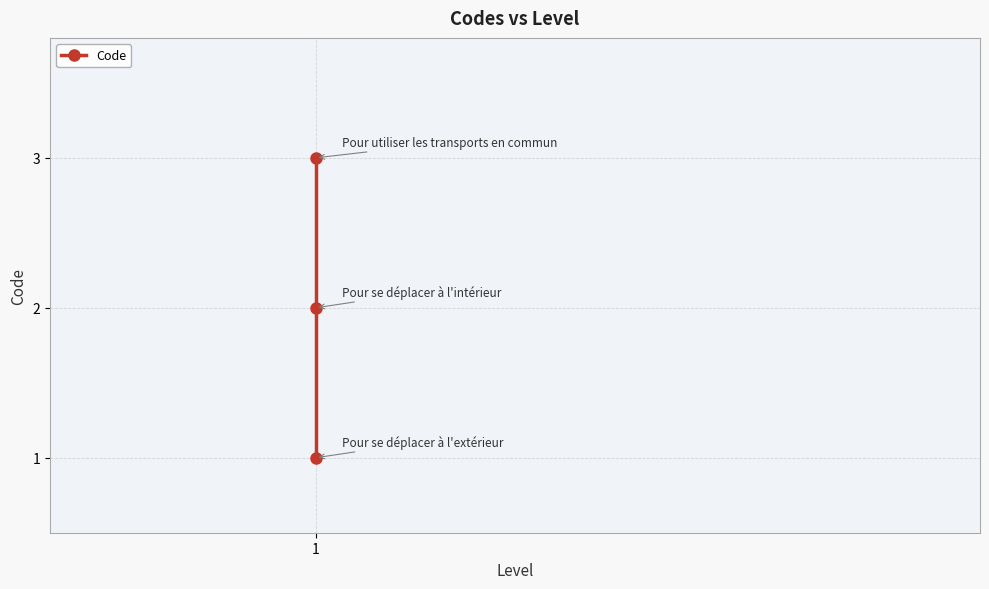

What is the sum of the values at 2 and 1?

4